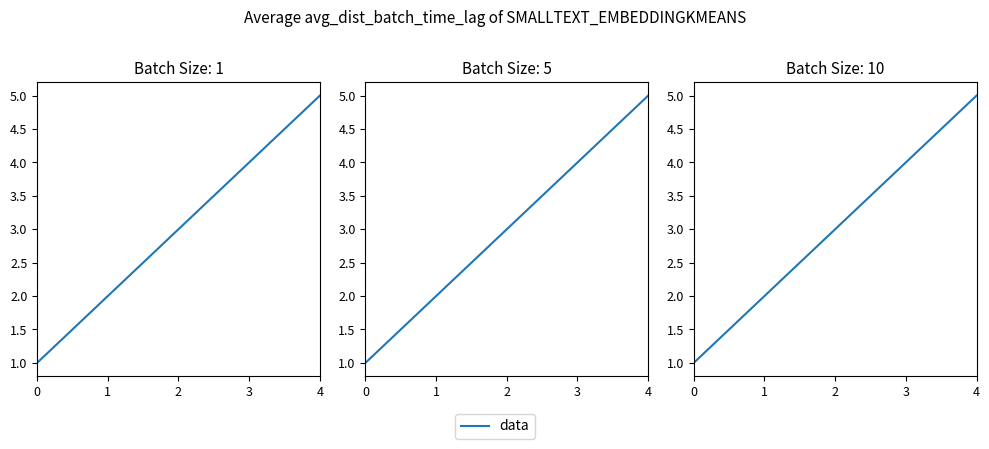

Does the chart display data point markers on the line(s)?

No